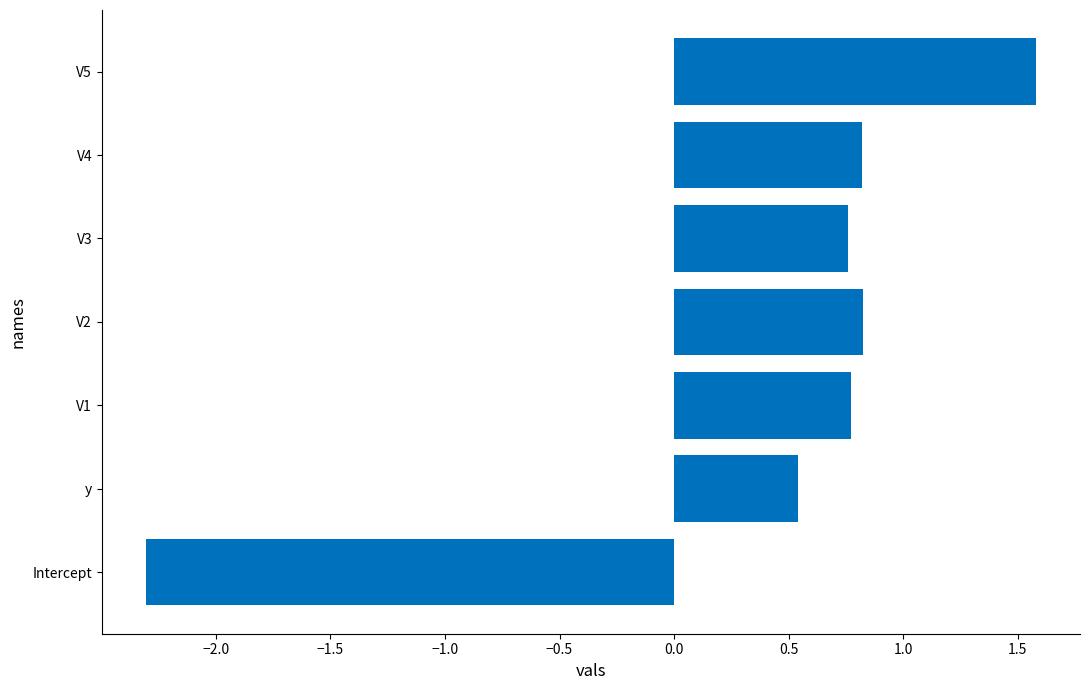

How many bars are there in total?

7